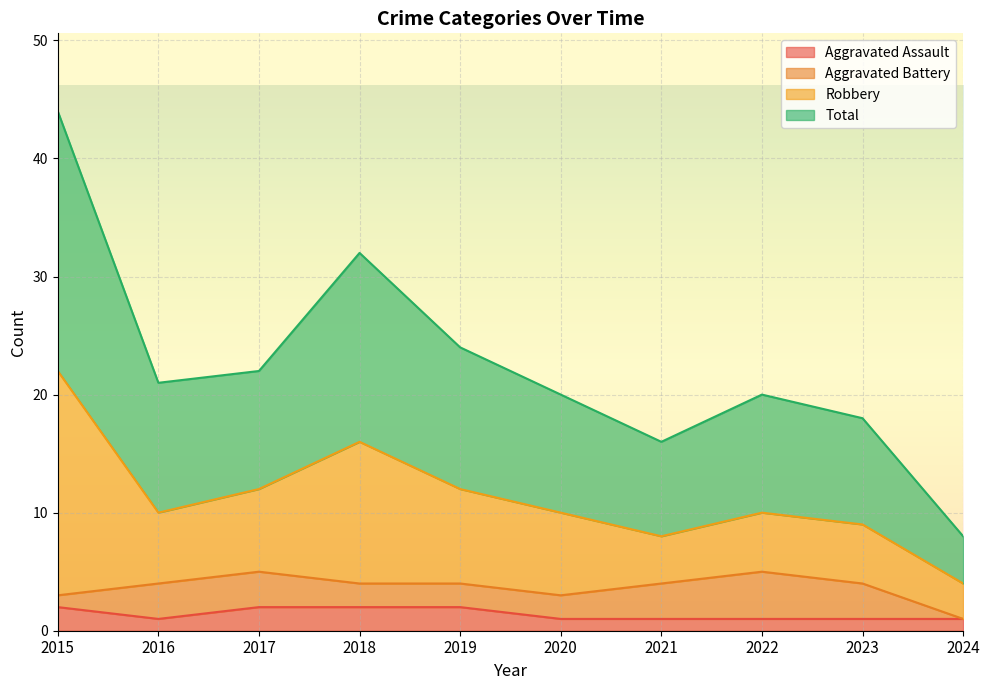

At which label does Total reach its peak?

2015